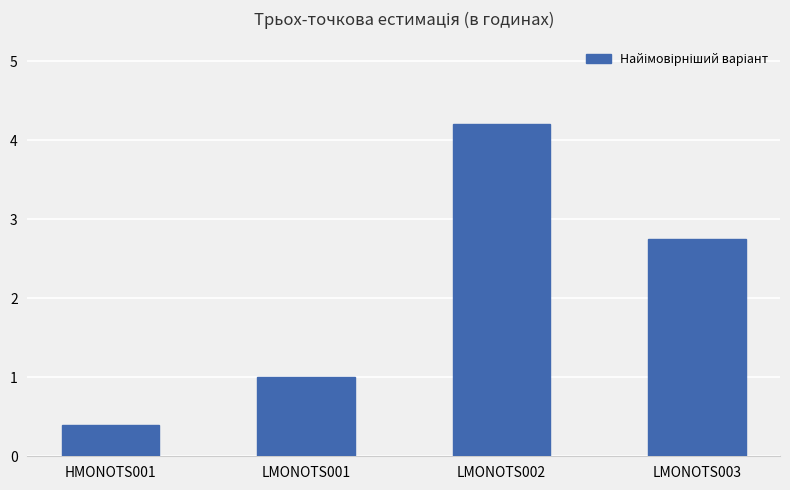

How many categories are shown in the chart?

4